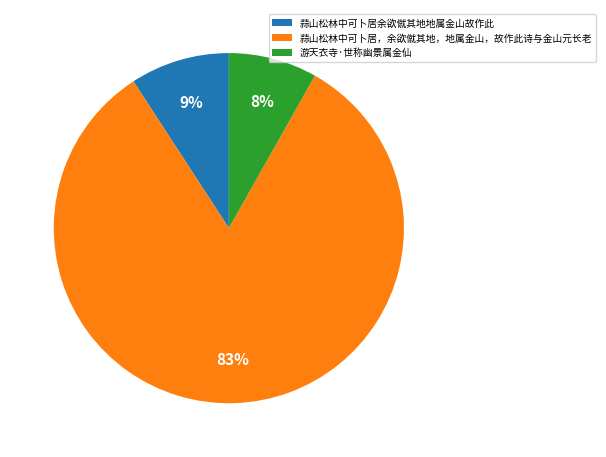

To the nearest percent, what is the combined percentage of 游天衣寺·世称幽景属金仙 and 蒜山松林中可卜居余欲僦其地地属金山故作此?

17%